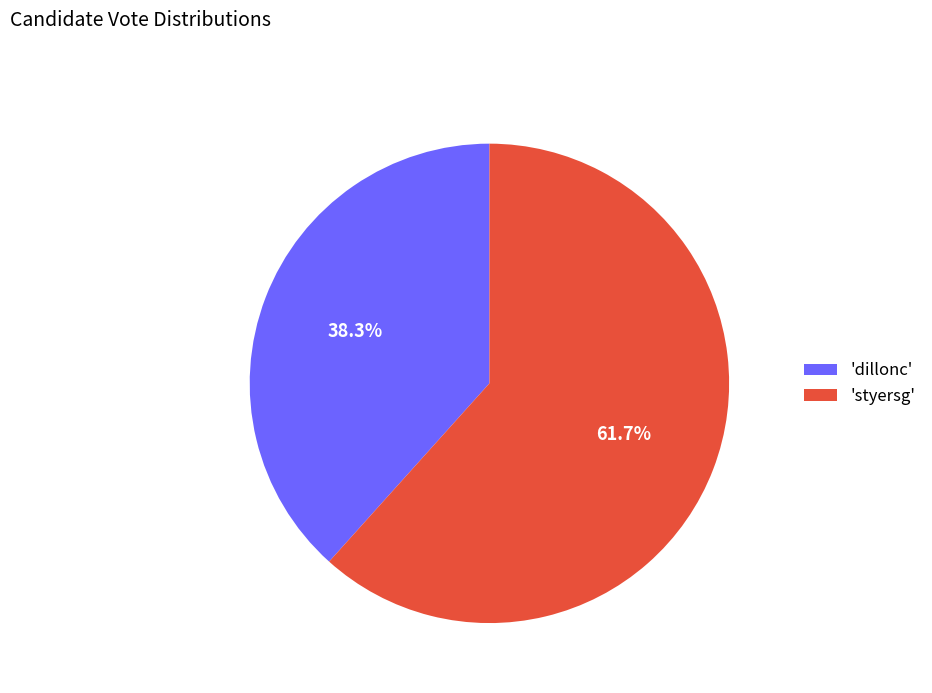

Which has a higher value, 'dillonc' or 'styersg'?

'styersg'